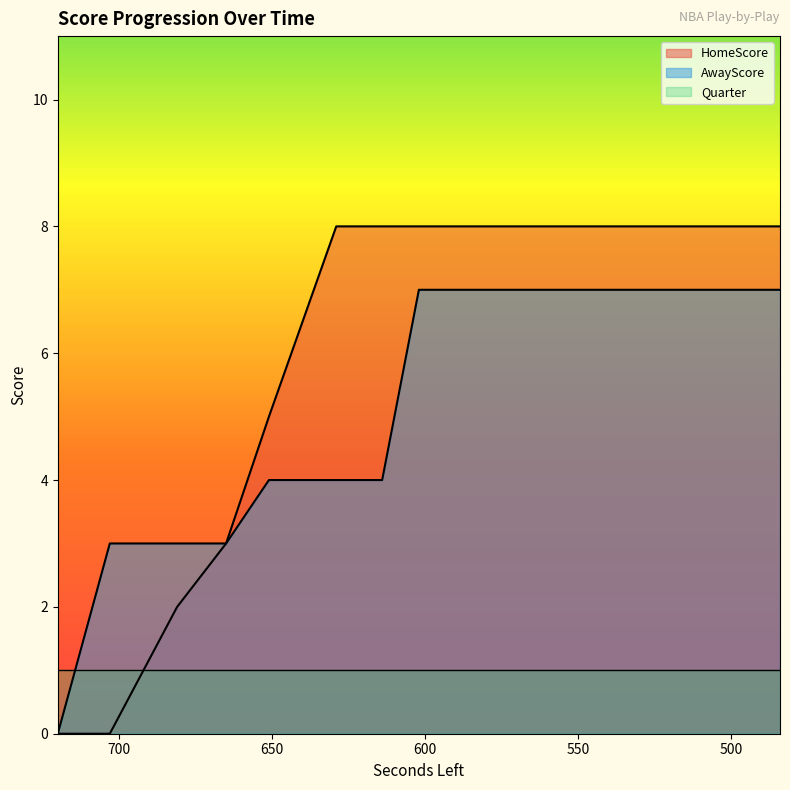

What is the sum of all AwayScore values?

112